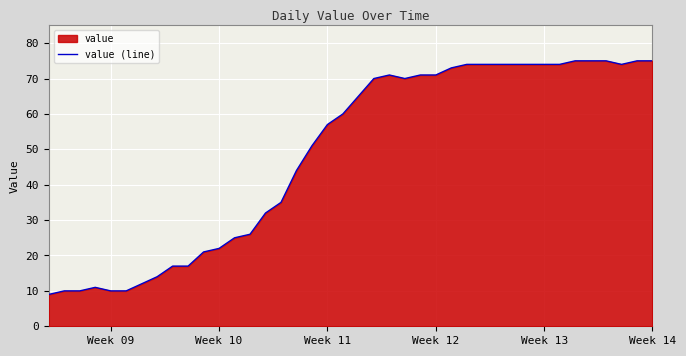

How many lines are shown in the chart?

1